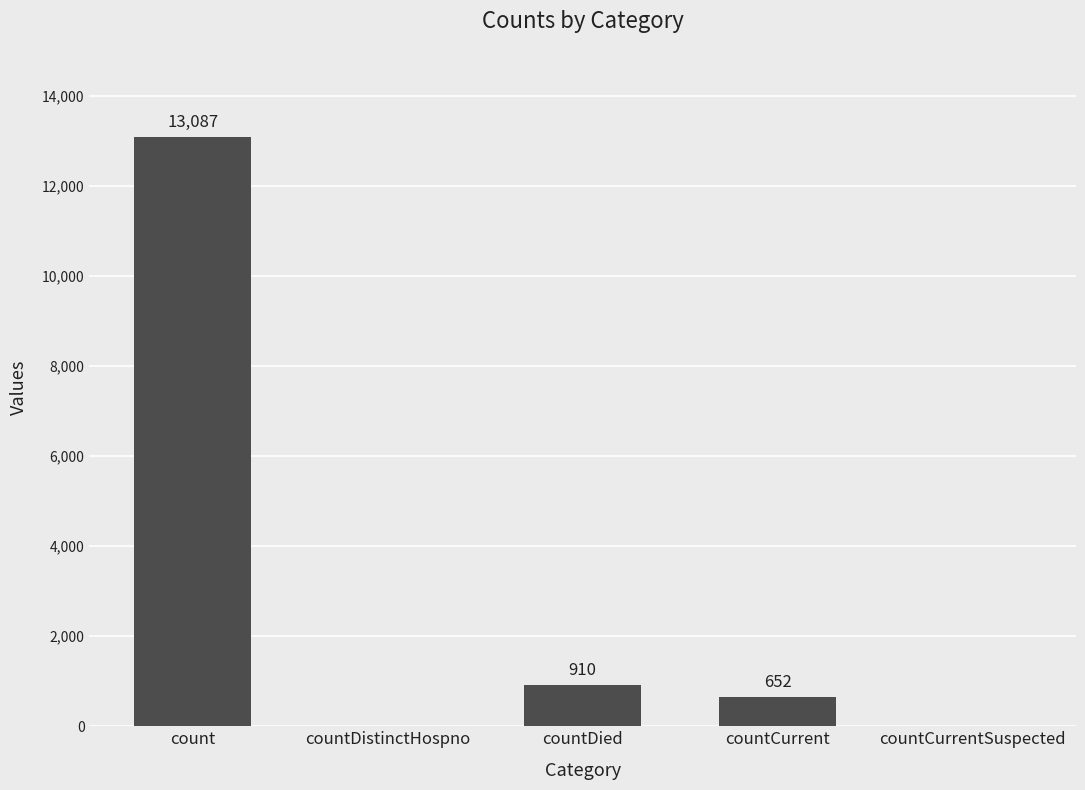

Between count and countCurrent, which is larger?

count